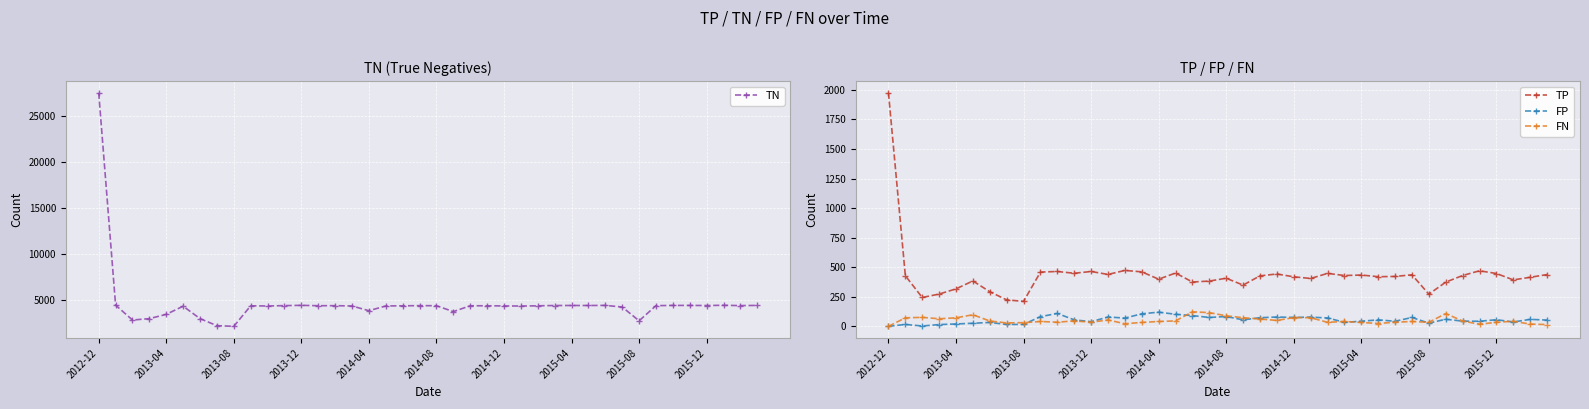

What is the highest value of the TP series?

1976